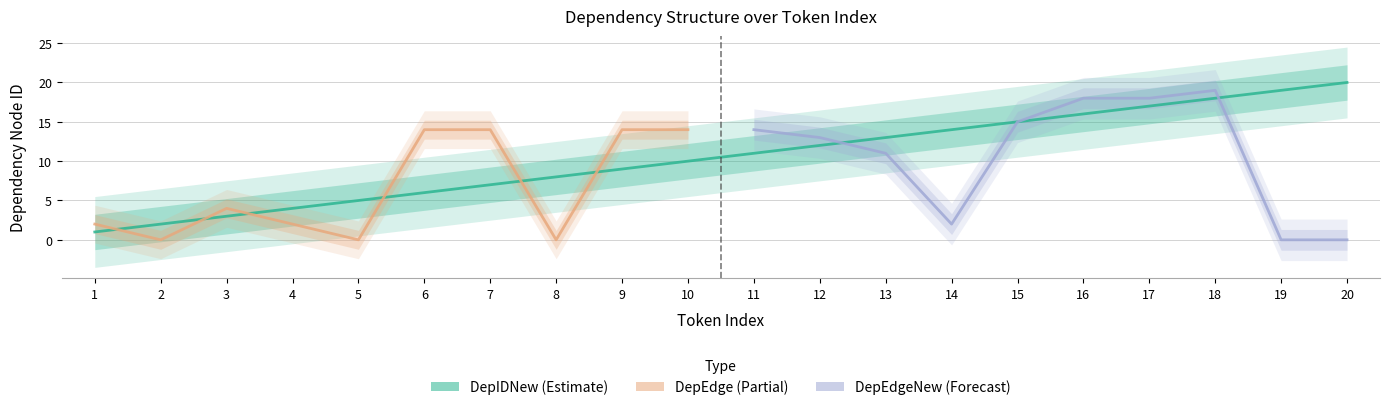

At which category is the sum across all series the highest?

18